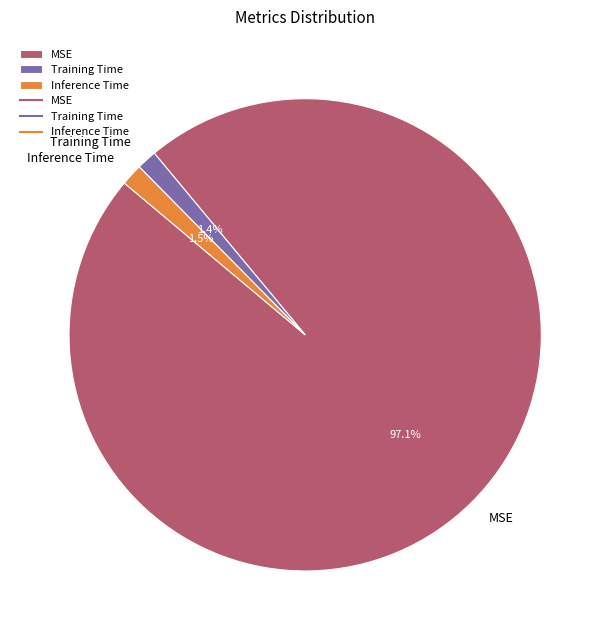

How many segments does this pie chart have?

3